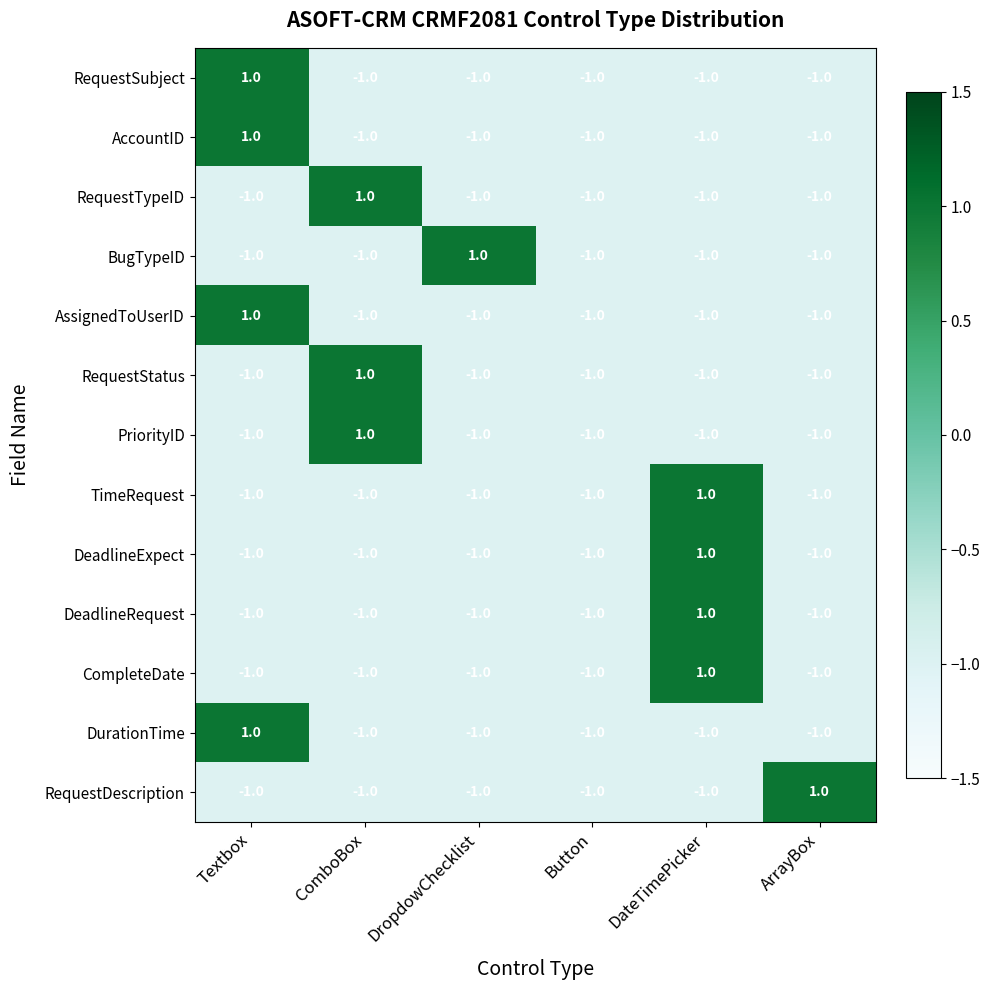

Between Button and ArrayBox, which series saw the biggest shift?

RequestDescription